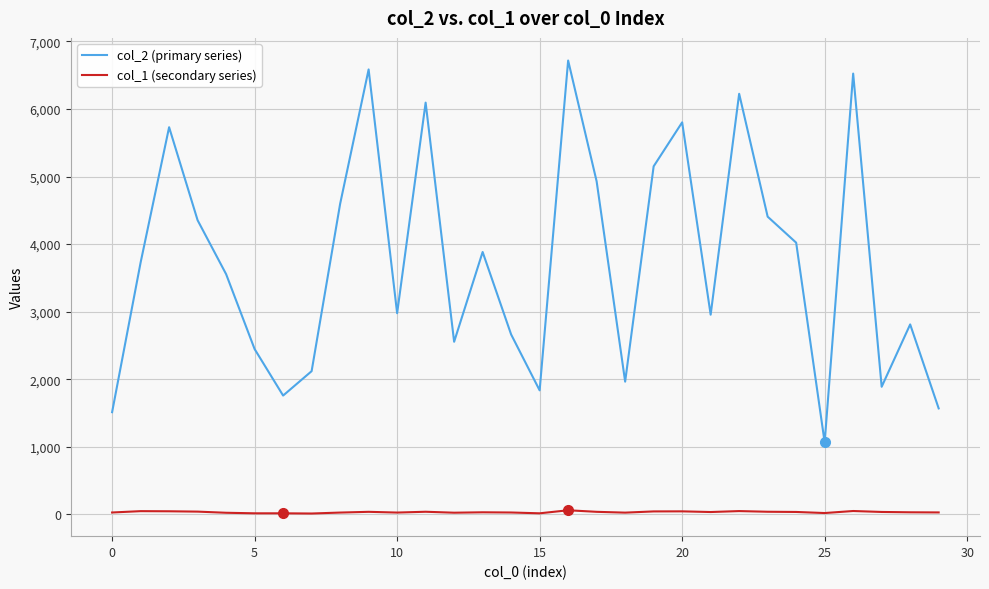

Rank the series by their average value, from highest to lowest.

col_2 (primary series), col_1 (secondary series)